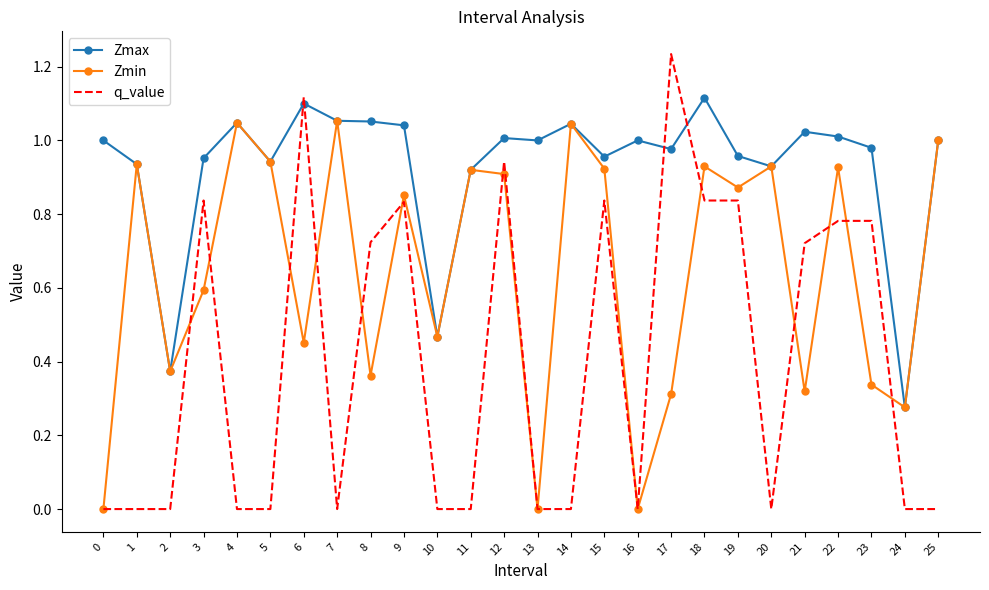

List the series in order of their peak value, lowest first.

Zmin, Zmax, q_value